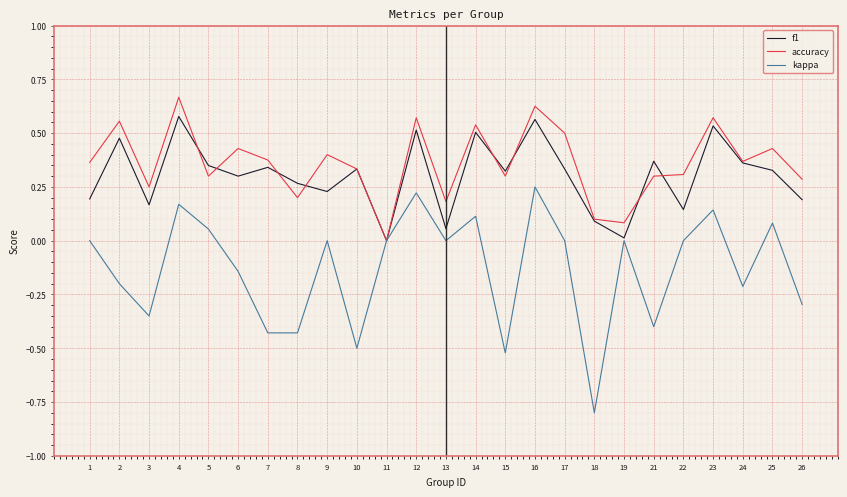

Count the accuracy values in the range 0 to 1.

25